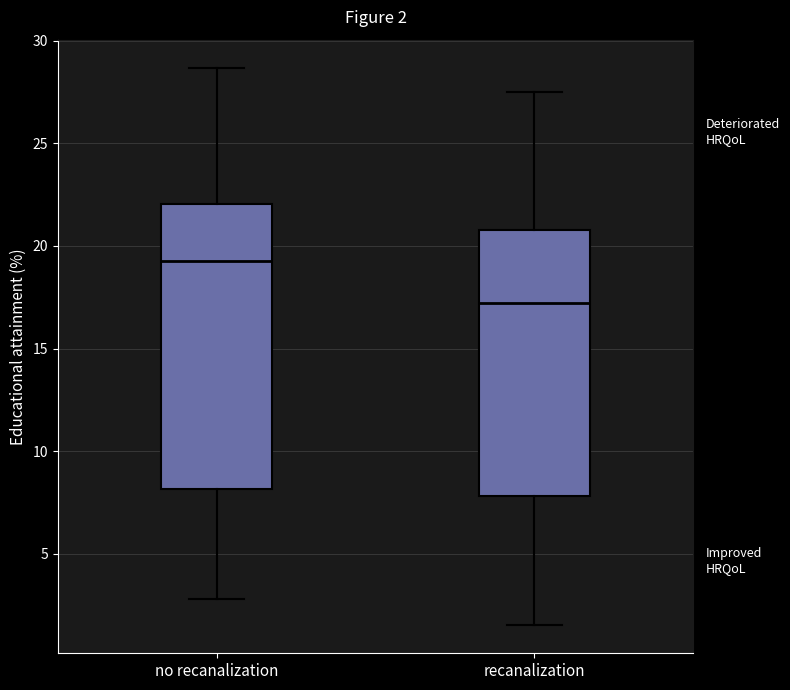

Which box's median line is the lowest?

recanalization